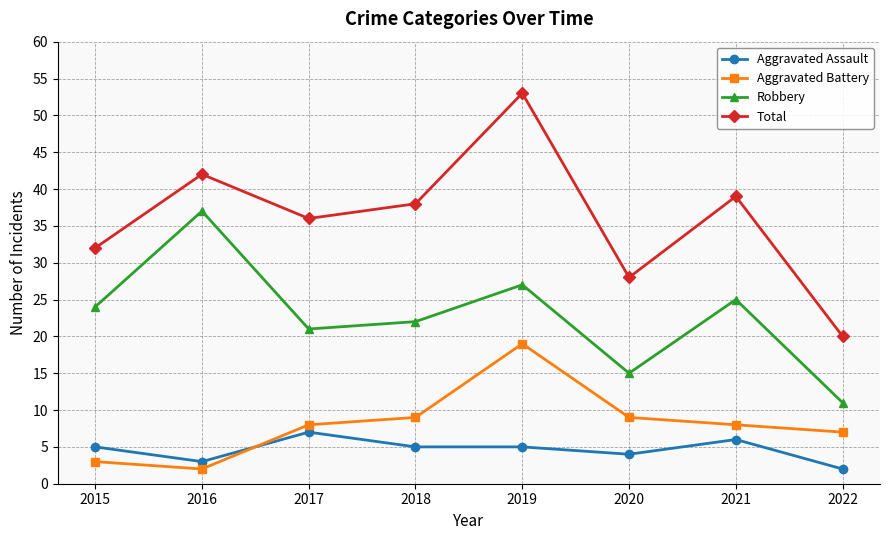

Count the number of categories in the chart.

8